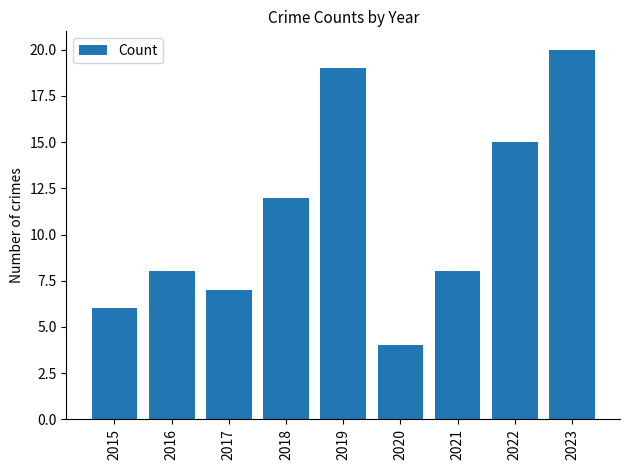

At which category does the chart reach its peak across all series?

2023